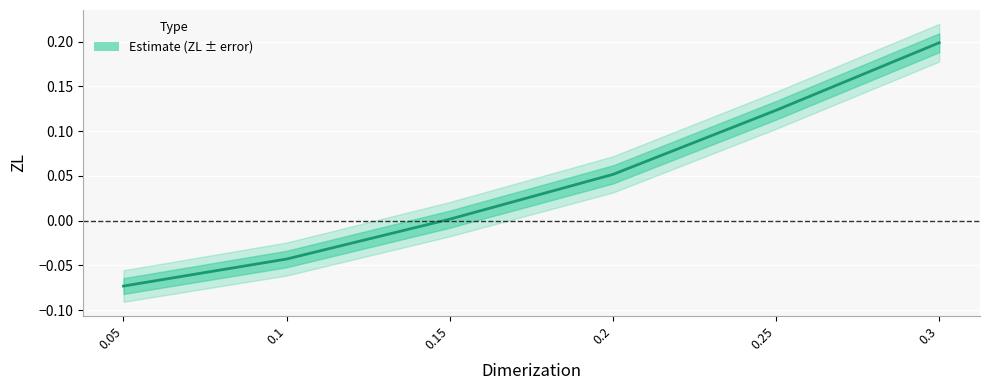

What is the value of the 1st point from the left?

-0.1